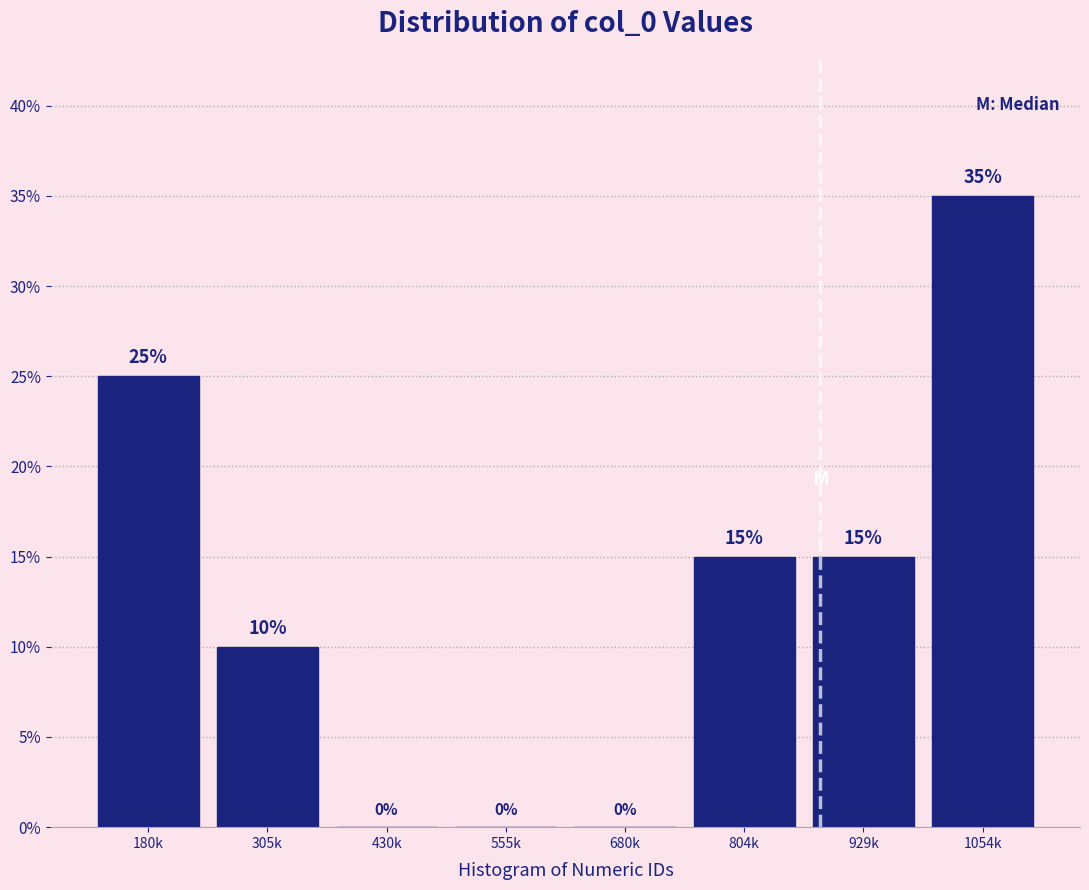

Reading left to right, extract all data points from this chart.

180k=25	305k=10	430k=0	555k=0	680k=0	804k=15	929k=15	1054k=35